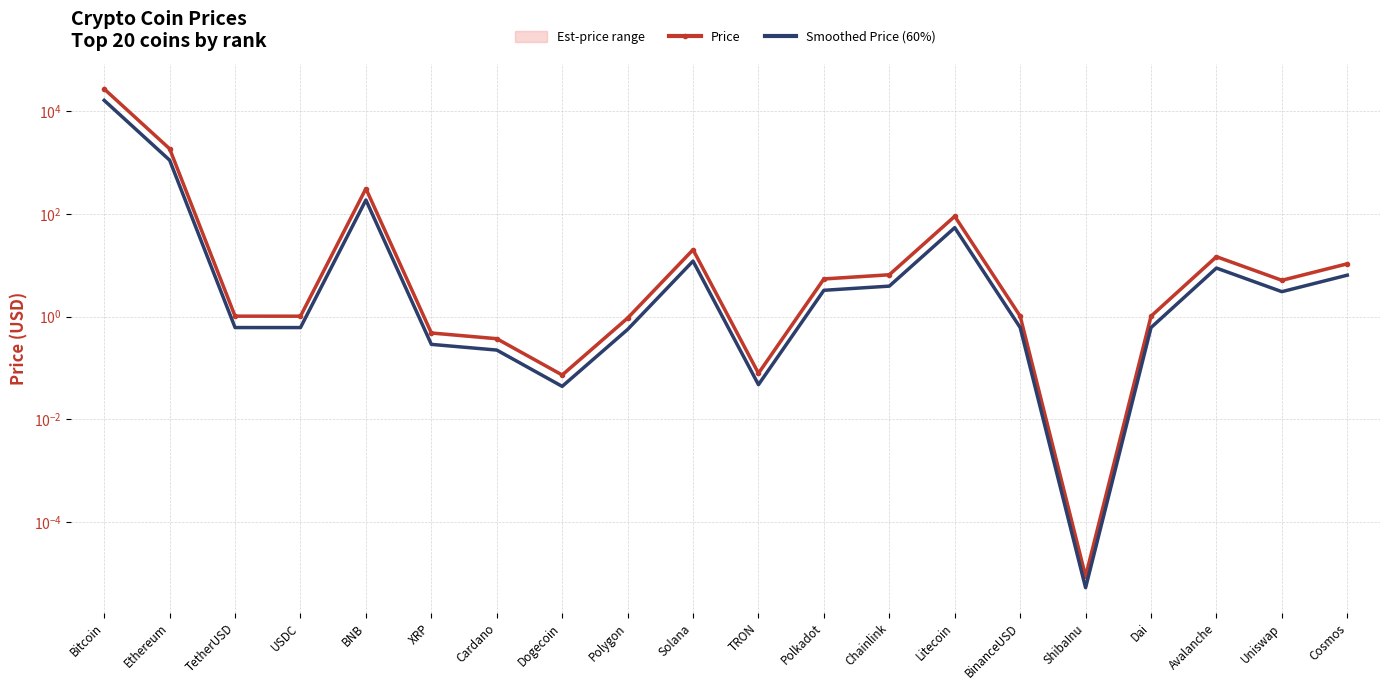

Between Uniswap and Polkadot, which is larger?

Polkadot